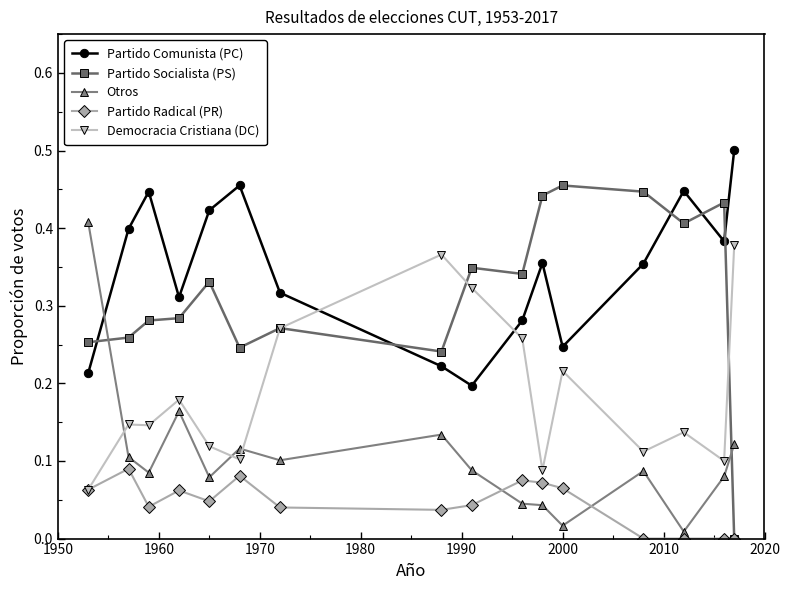

Which series has the largest total across all categories?

Partido Comunista (PC)